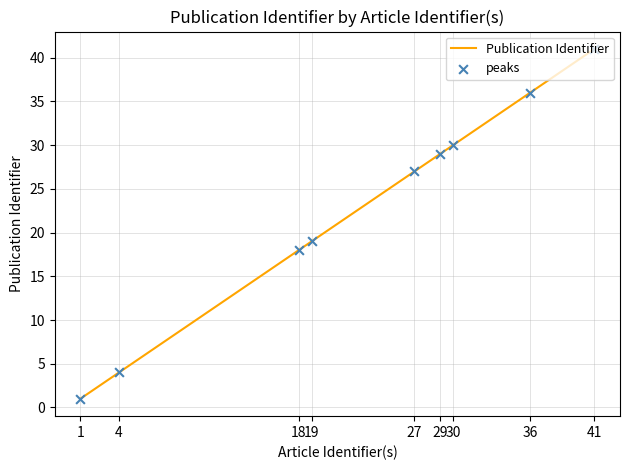

What is the change in value from 19 to 30?

+11